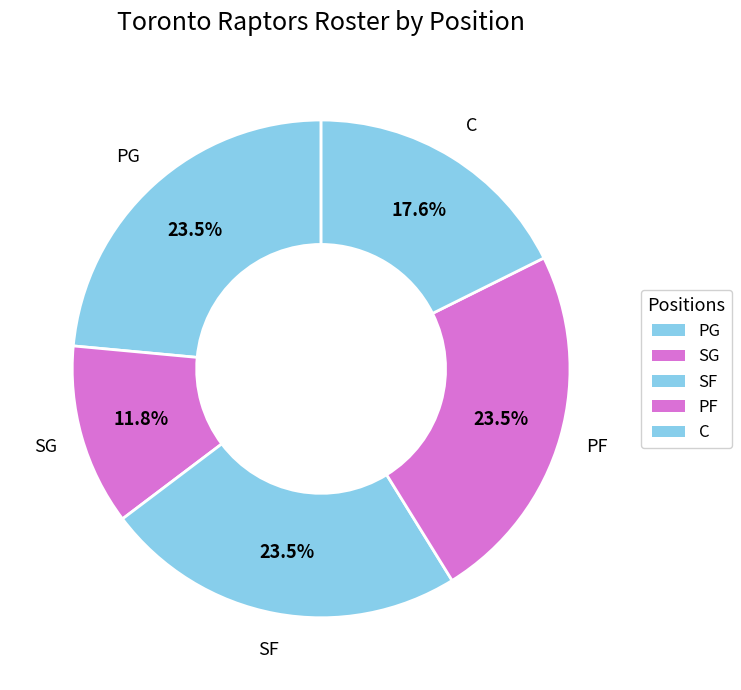

What is the smallest slice in the pie chart?

SG